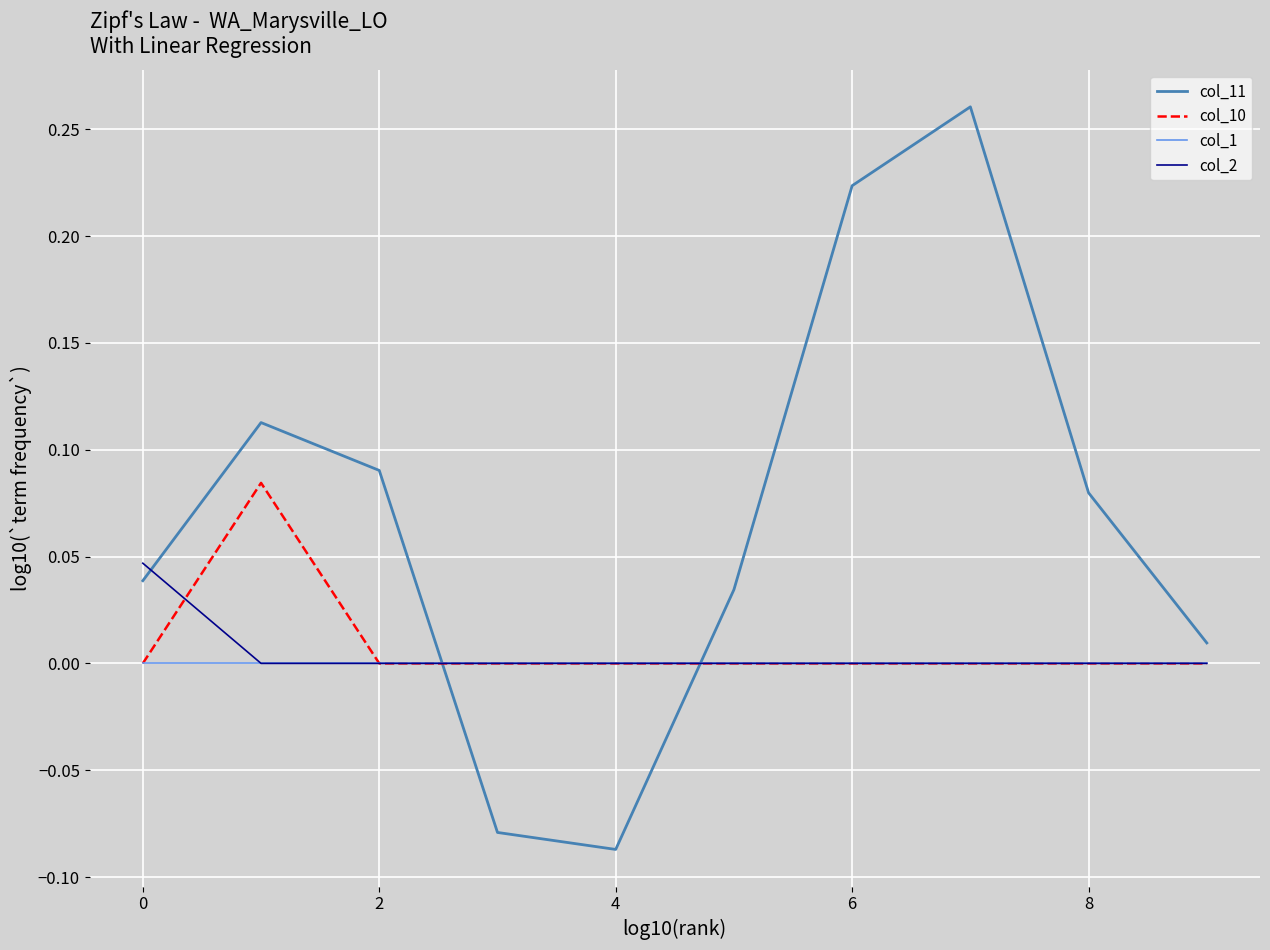

True or false: col_10 and col_2 intersect in this chart.

True